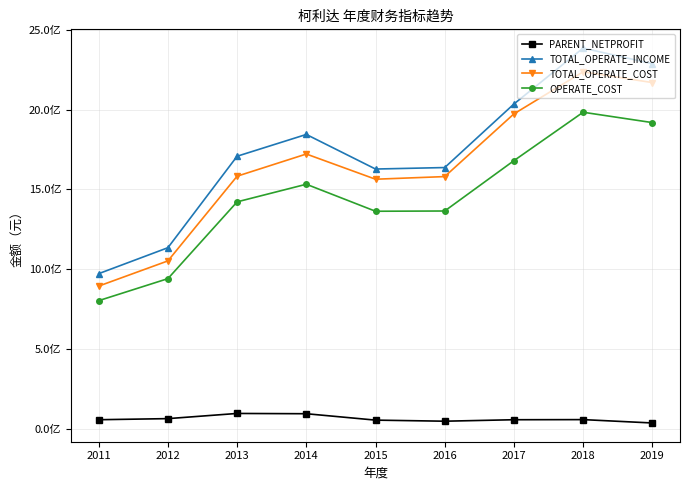

Does the chart display data point markers on the line(s)?

Yes